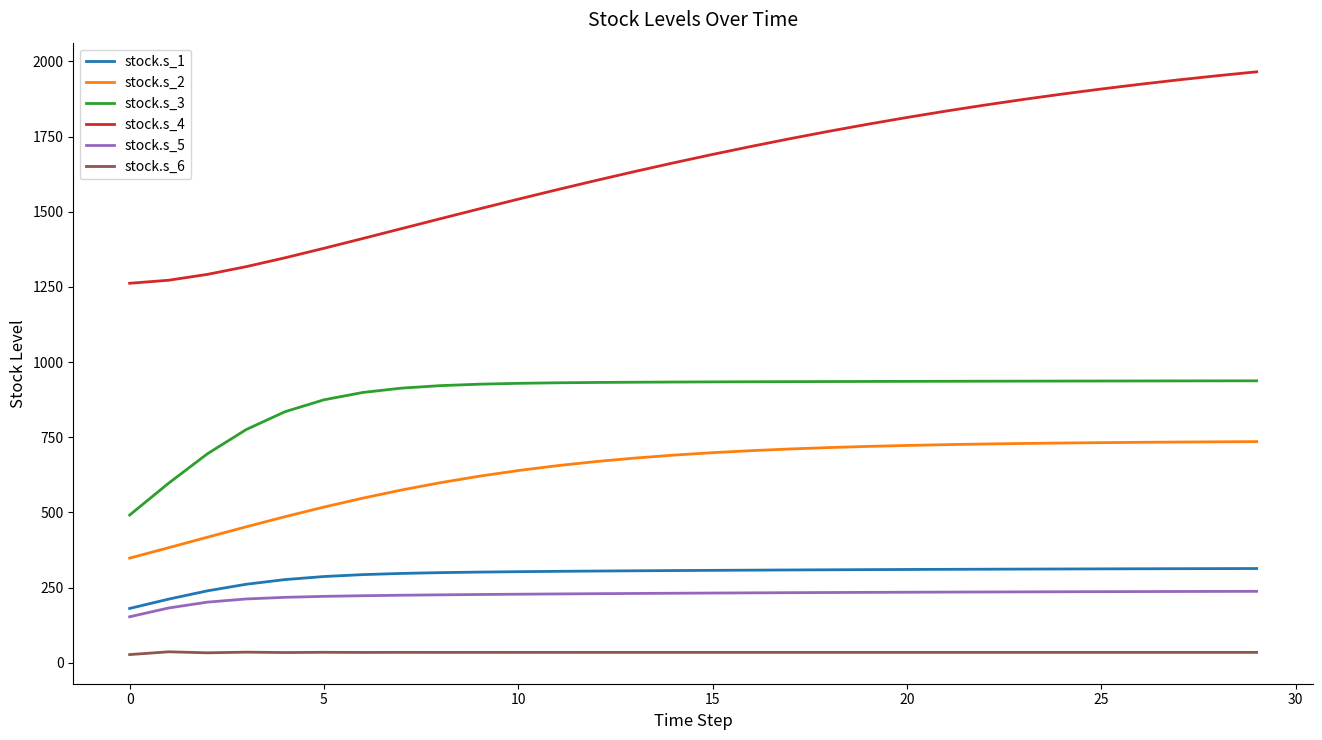

True or false: stock.s_1 and stock.s_6 cross at least once.

False